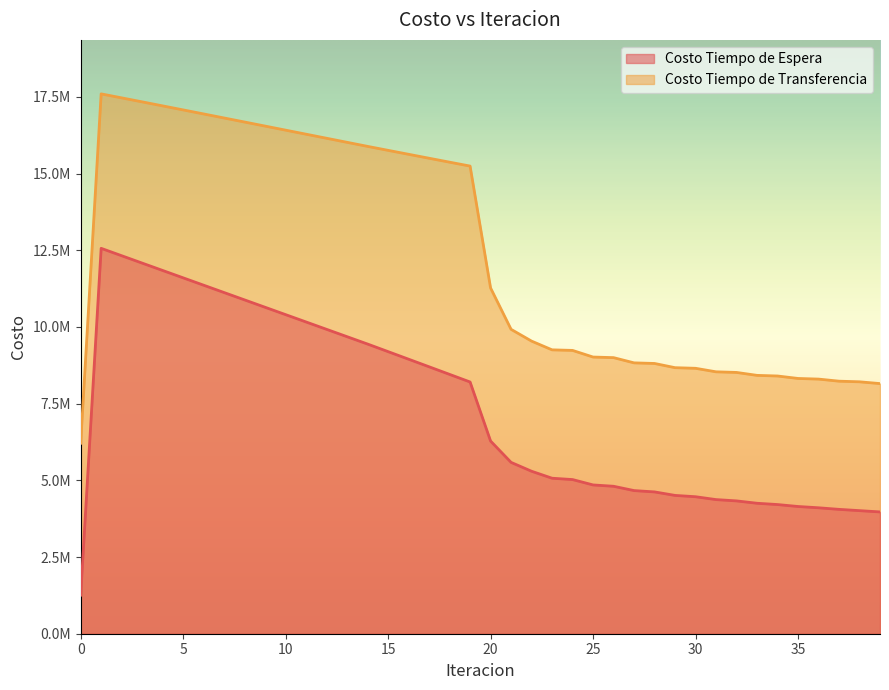

What value does the Costo Tiempo de Transferencia series have at 0?

6209148.2